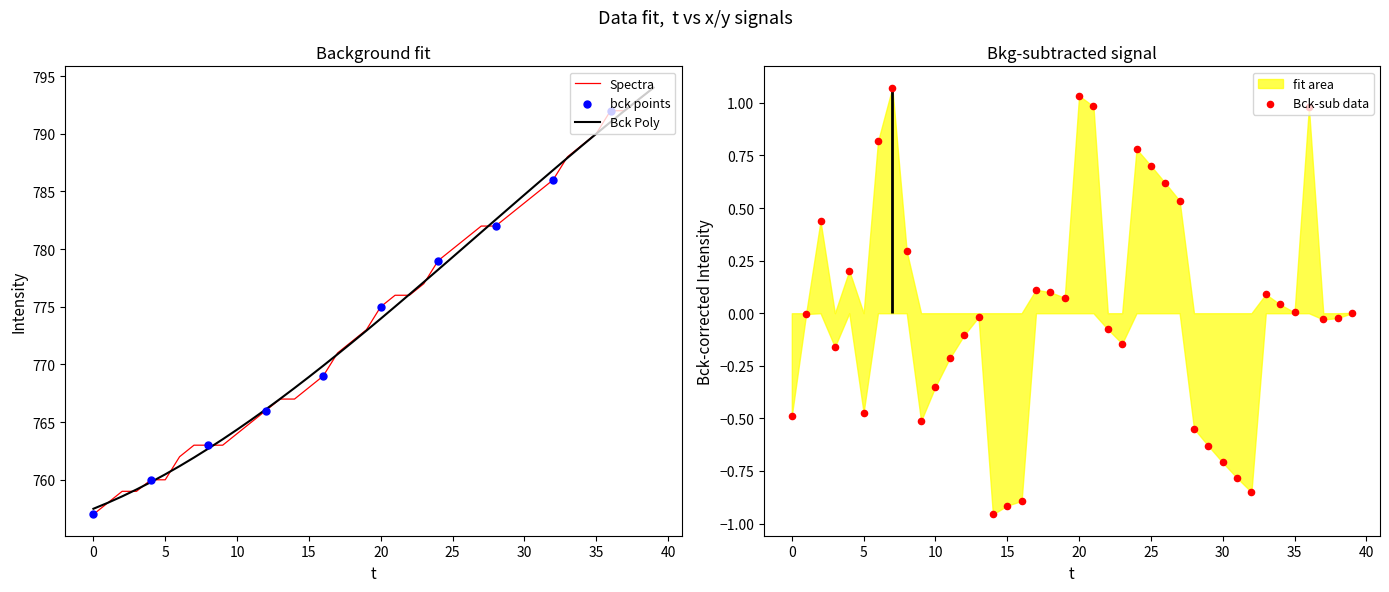

True or false: Spectra has a value of 780.0 at 25.

True